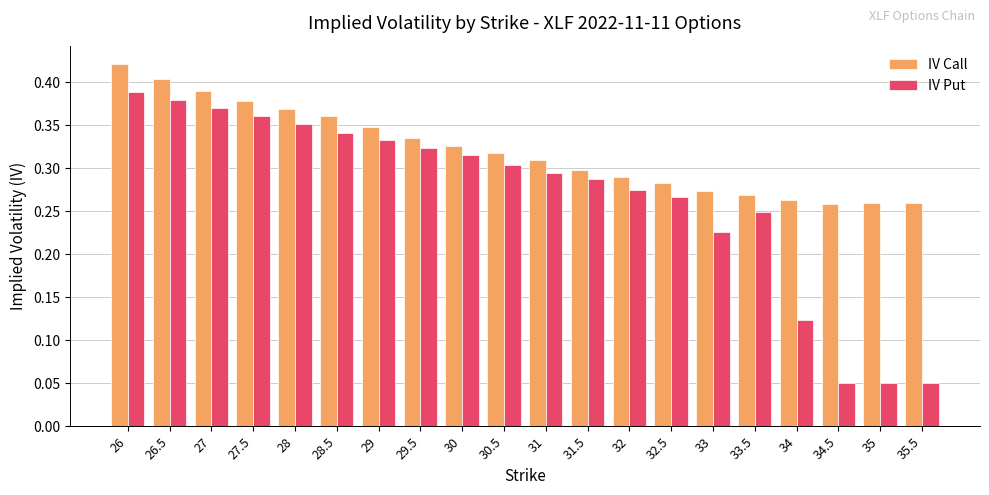

Is the value of IV Put at 33 greater than the value of IV Call at 27?

No